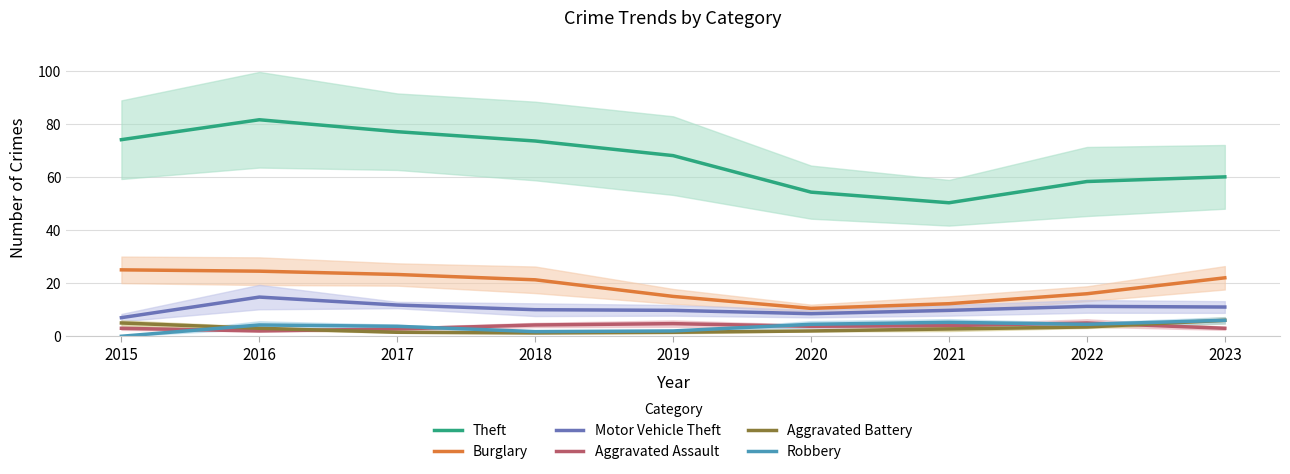

True or false: Aggravated Assault has a value of 4.7 at 2017.

False